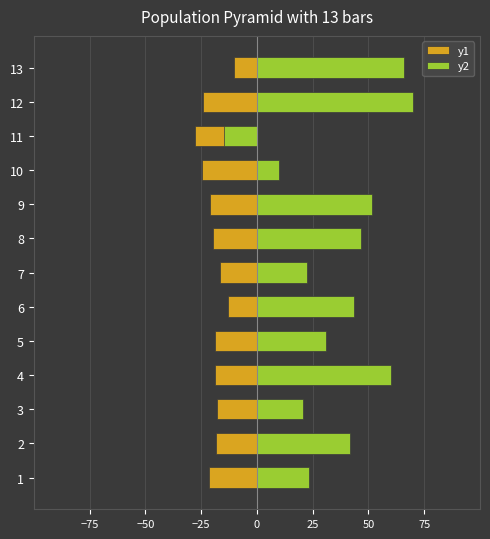

Does the chart contain any negative values?

Yes